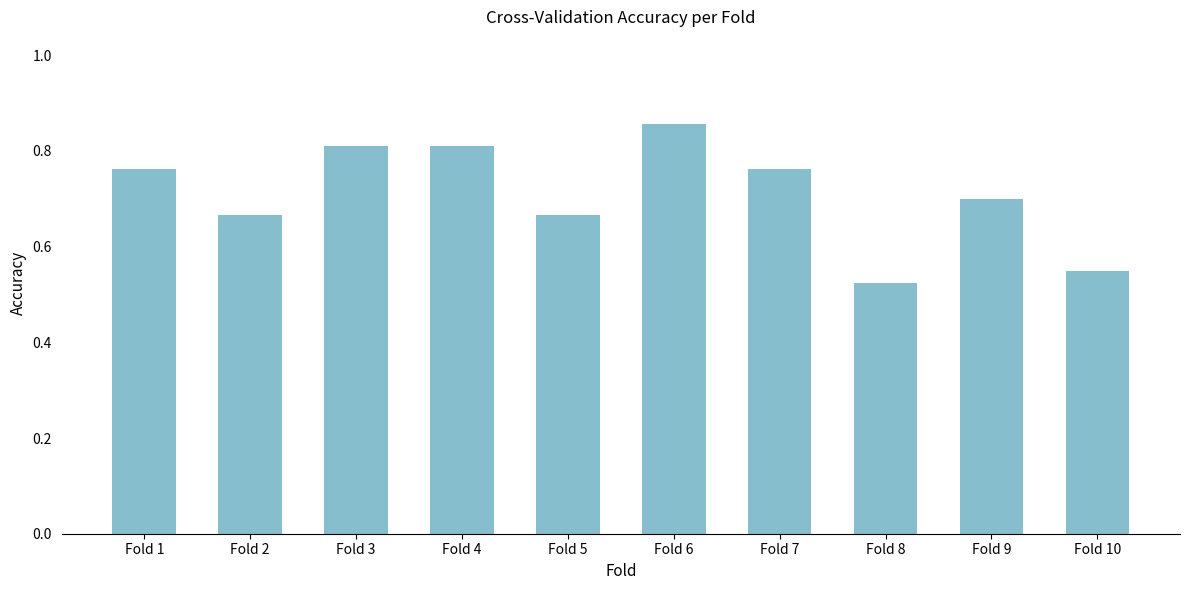

At which category does the chart reach its peak across all series?

Fold 6